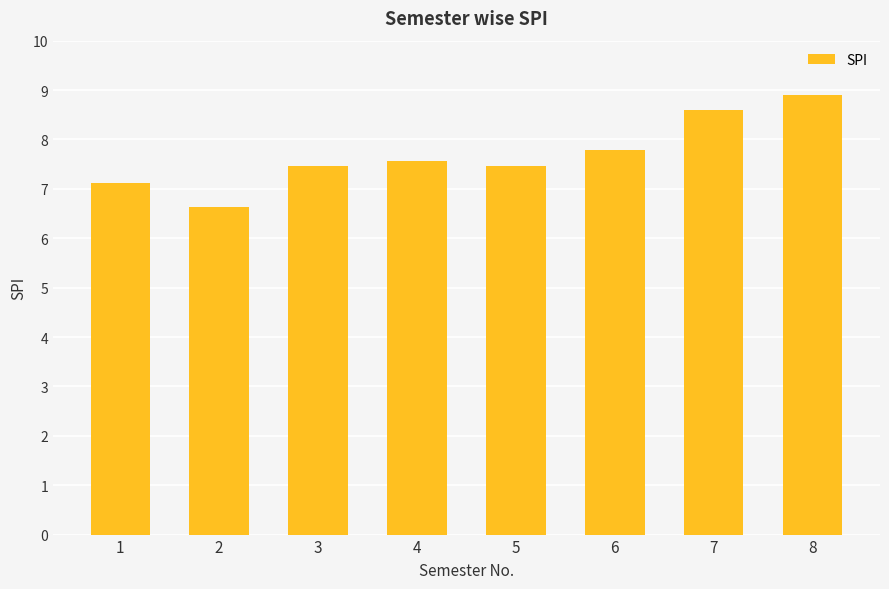

What is the difference between the second highest and second lowest values?

1.5